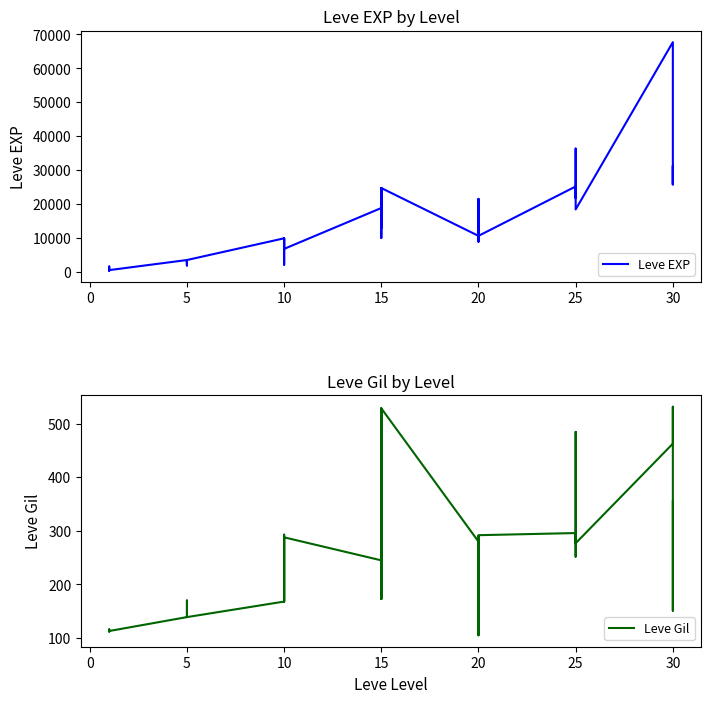

Is the value of Leve EXP at 10 greater than the value of Leve Gil at 5?

Yes